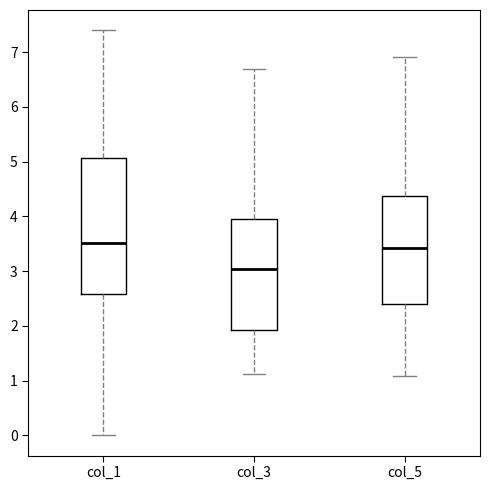

Which box is the tallest, from its lower edge to its upper edge?

col_1